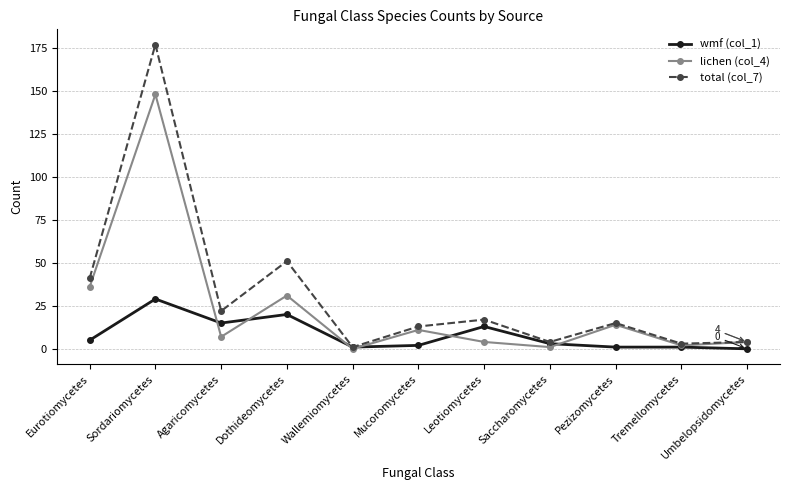

Reading right to left, list all the values displayed in this chart.

wmf (col_1): 0	1	1	3	13	2	1	20	15	29	5
lichen (col_4): 4	2	14	1	4	11	0	31	7	148	36
total (col_7): 4	3	15	4	17	13	1	51	22	177	41